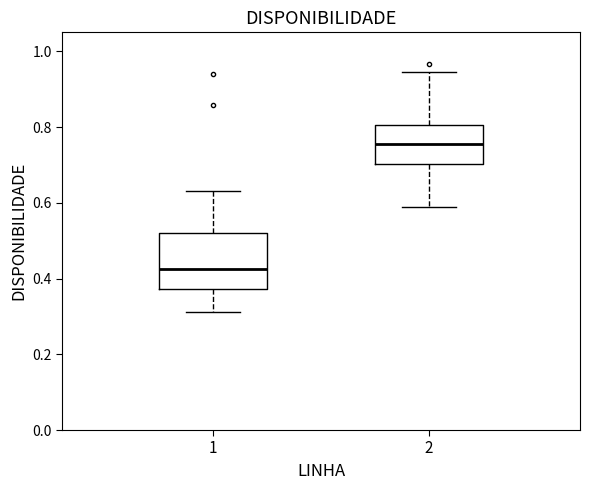

Where is the upper edge of the box at x = 1 on the y-axis? The values are not printed on the chart, so give them approximately, as read against the axis.

0.52